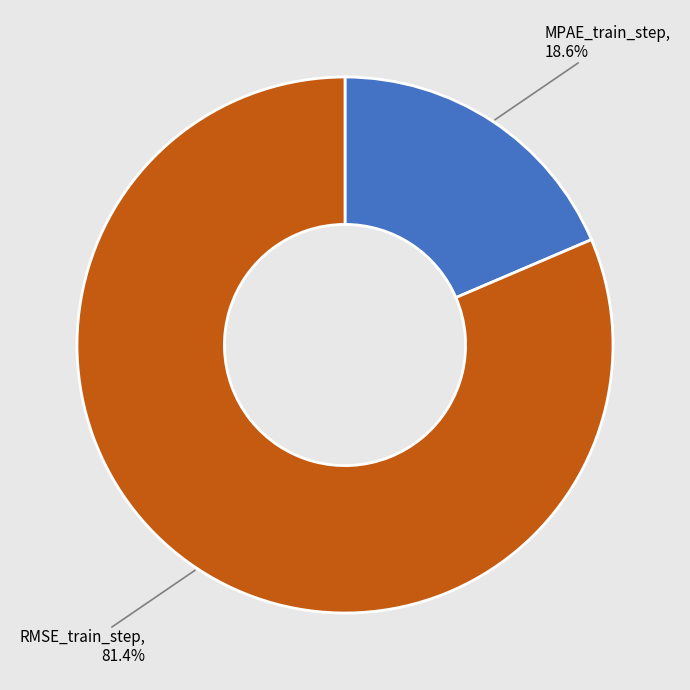

Does any single category account for the majority?

Yes